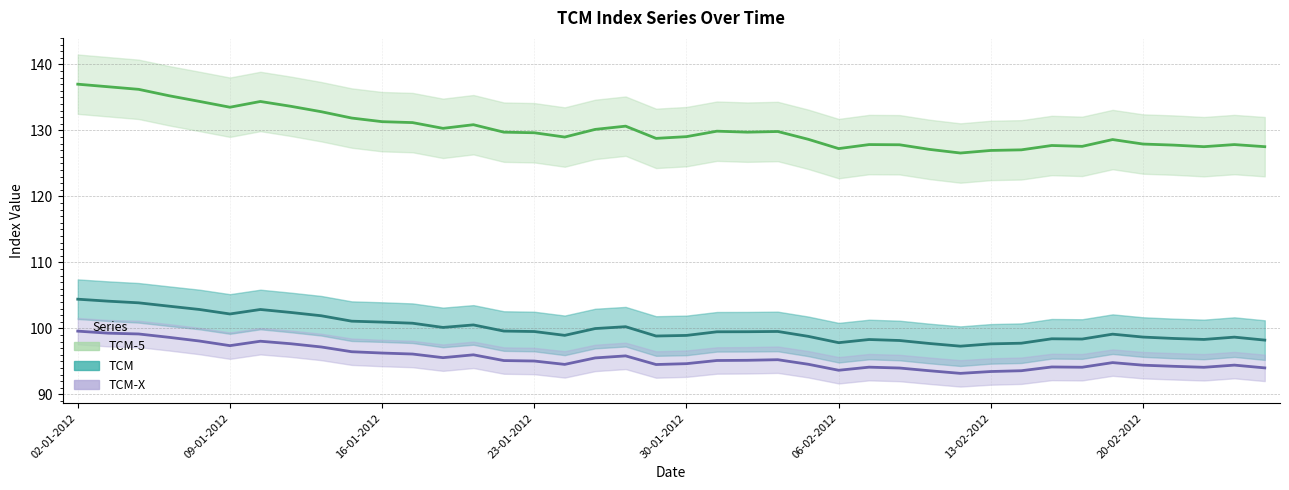

Which series has the largest range (max minus min)?

TCM-5